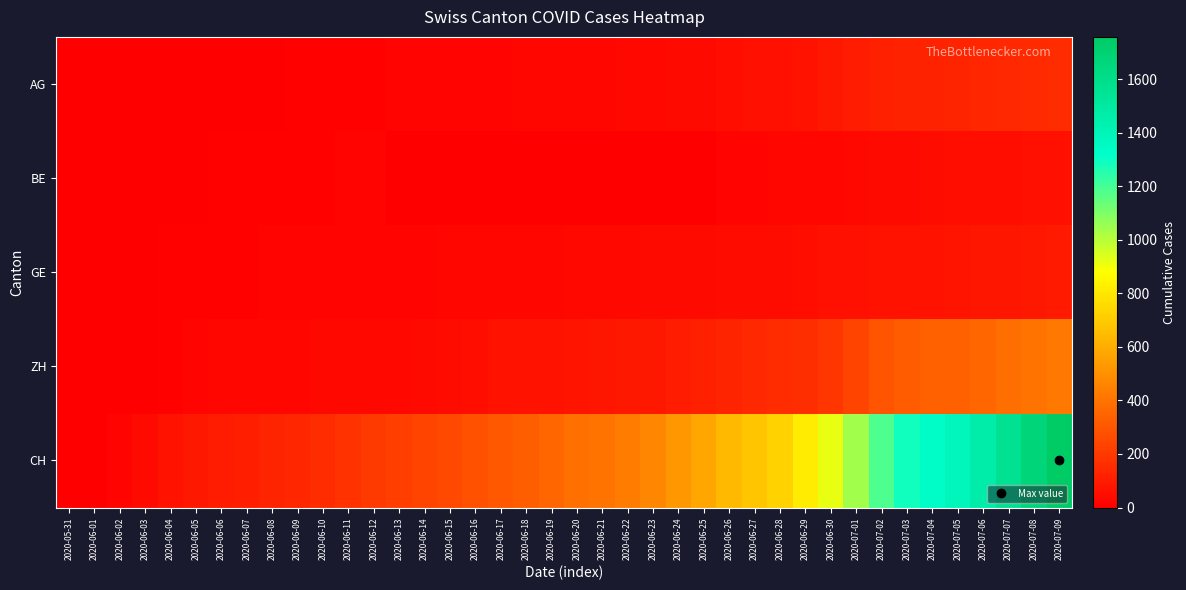

Which series has the largest total across all categories?

CH